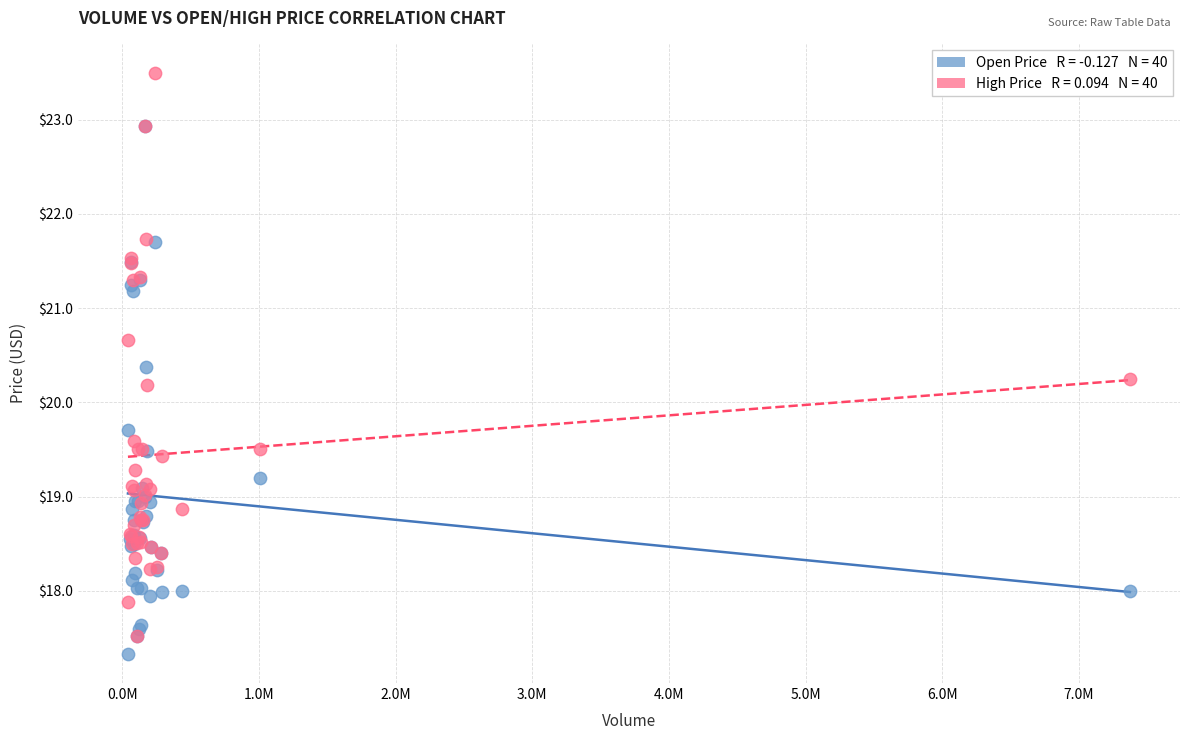

Across all series, what Y value is closest to 20?

20.2